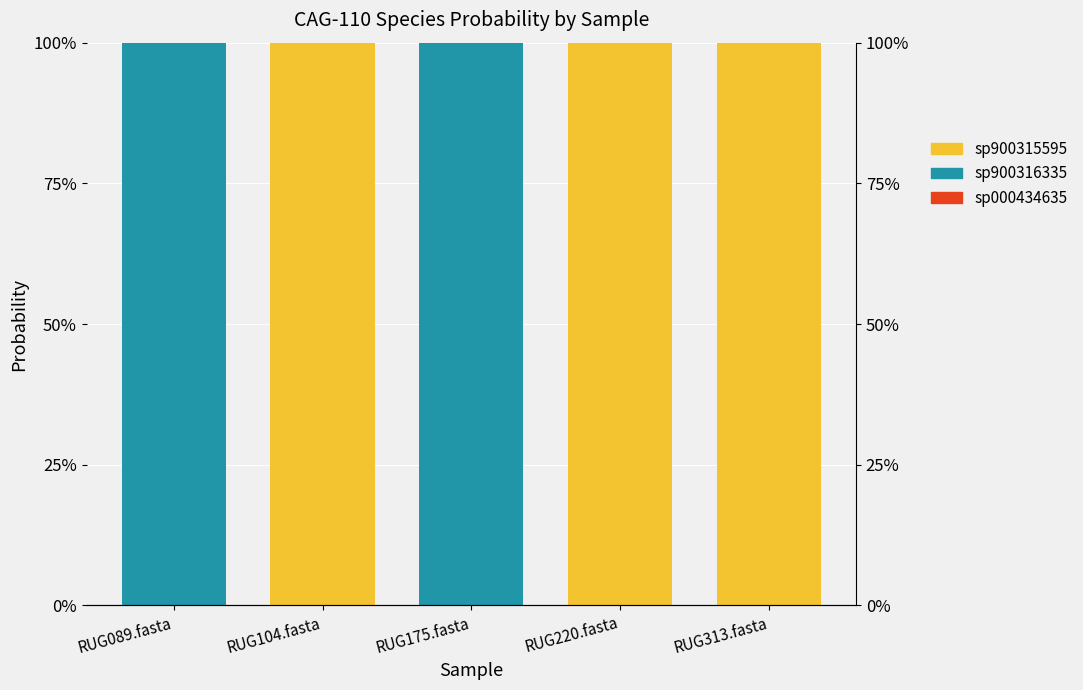

Is the value of sp900316335 at RUG175.fasta greater than the value of sp000434635 at RUG220.fasta?

Yes